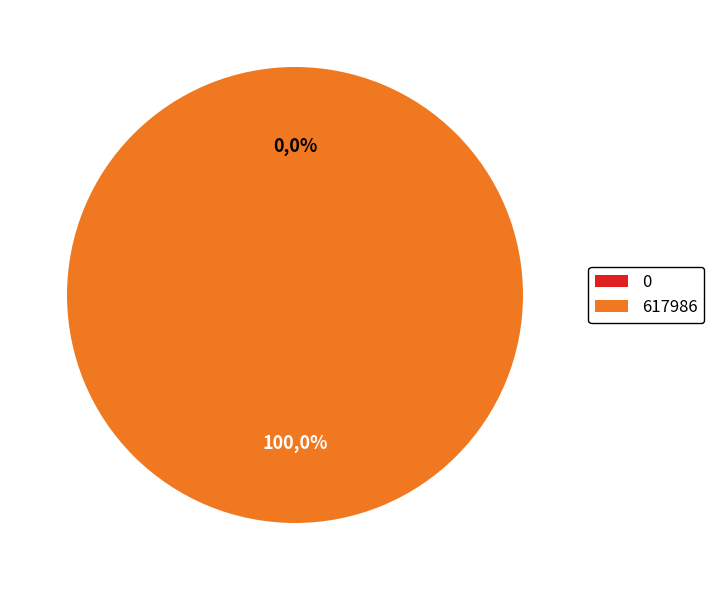

How many segments does this pie chart have?

2